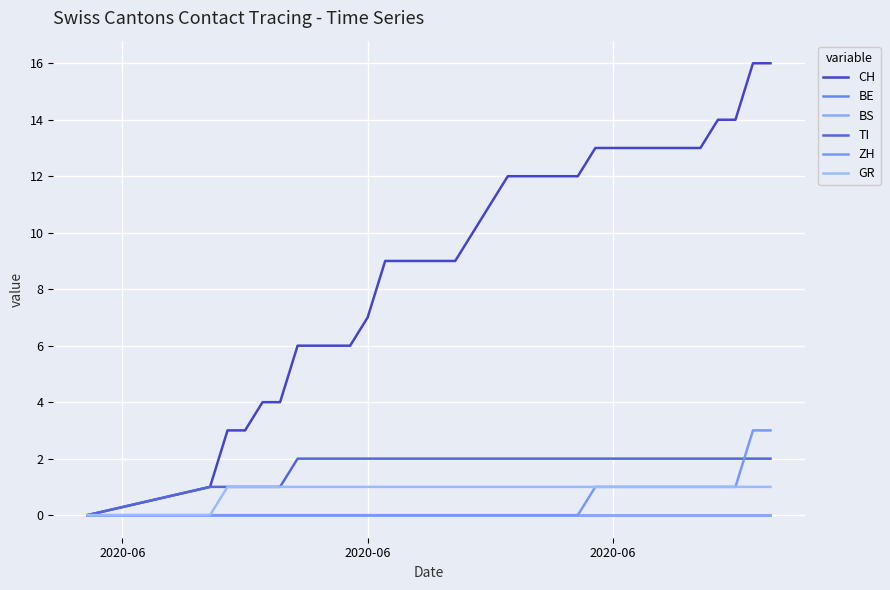

At how many categories does at least one series exceed 0?

33